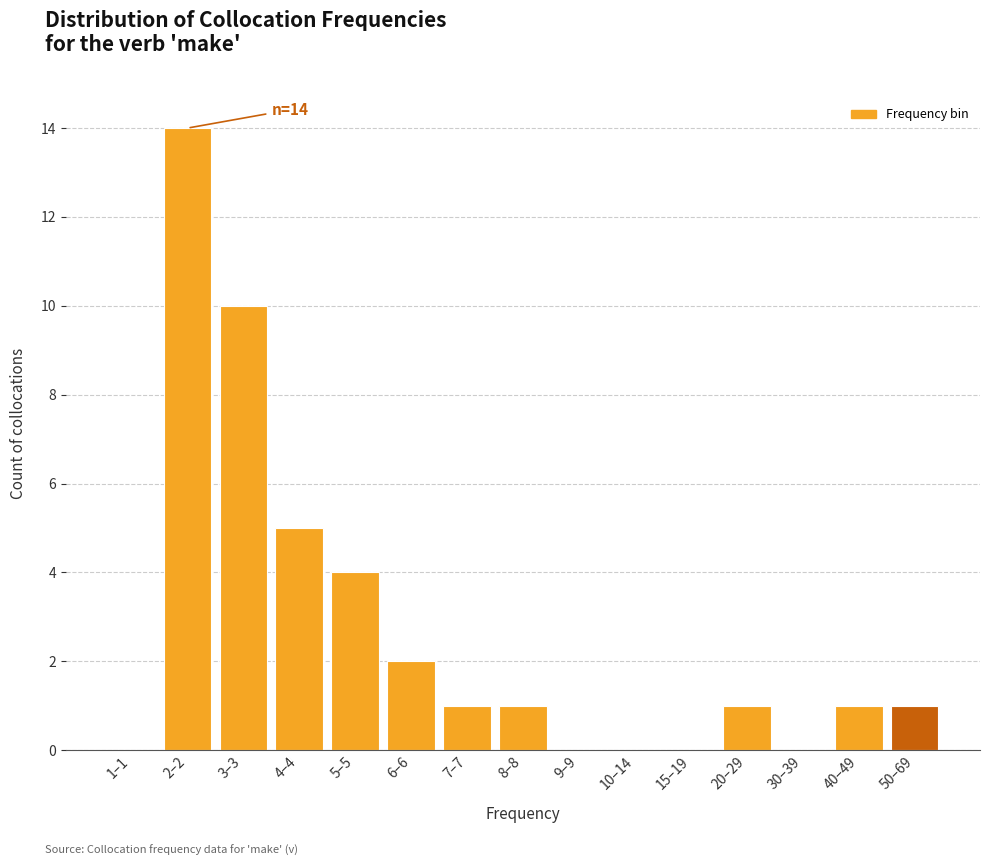

Reading right to left, extract all data points from this chart.

50–69=1	40–49=1	30–39=0	20–29=1	15–19=0	10–14=0	9–9=0	8–8=1	7–7=1	6–6=2	5–5=4	4–4=5	3–3=10	2–2=14	1–1=0